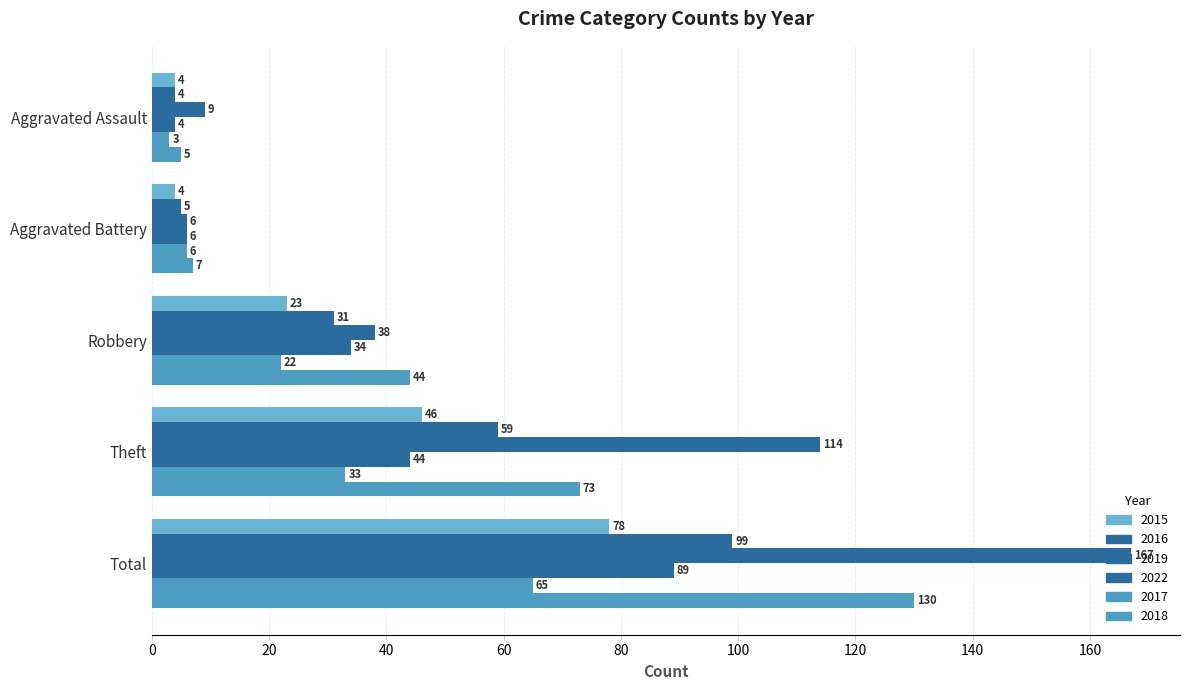

Between Total and Aggravated Battery, which is larger?

Total